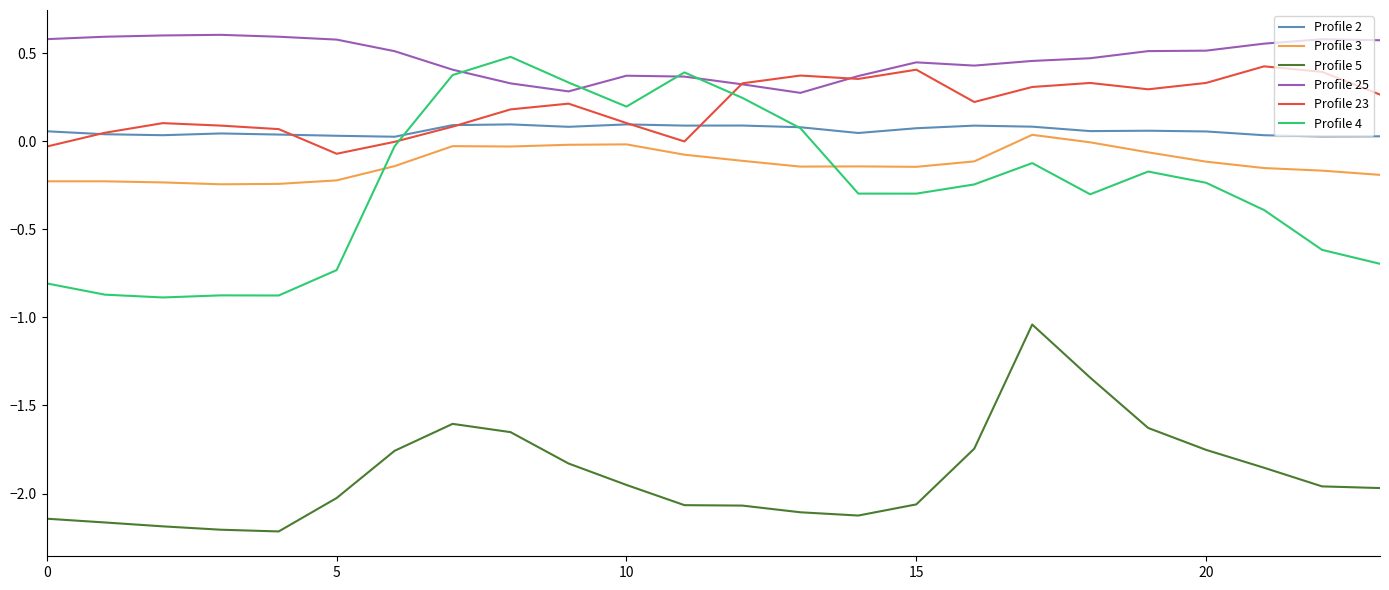

Which series has the largest total across all categories?

Profile 25